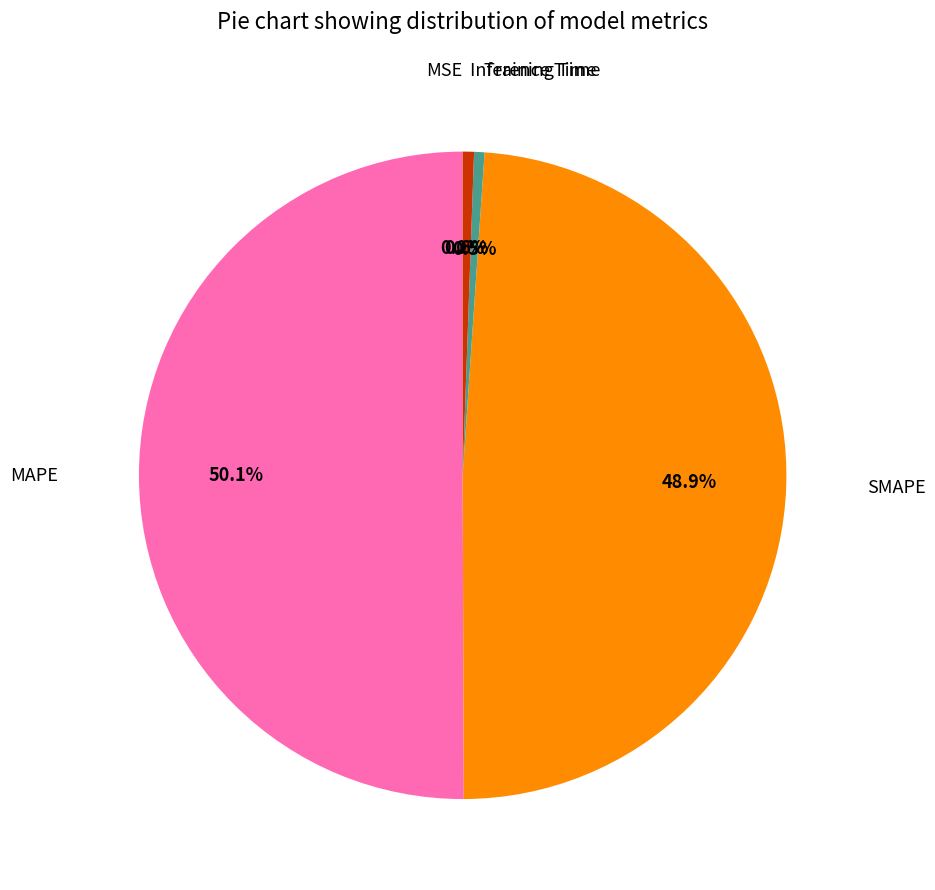

Count the number of slices in the pie.

5